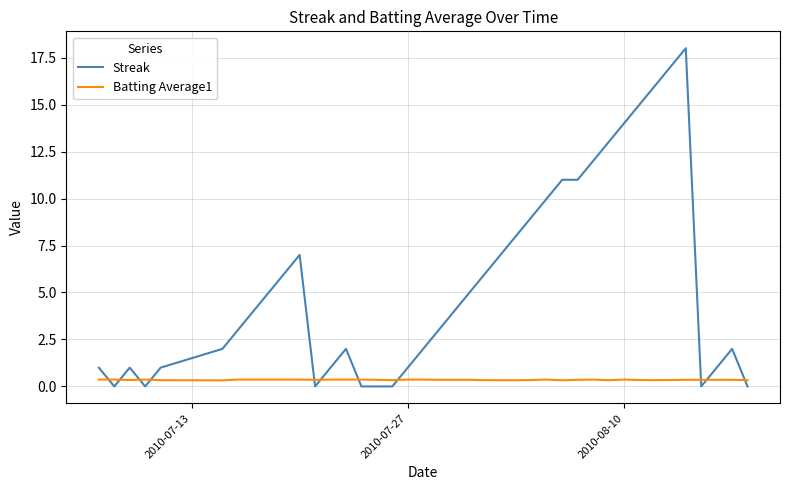

Which series has the largest range (max minus min)?

Streak